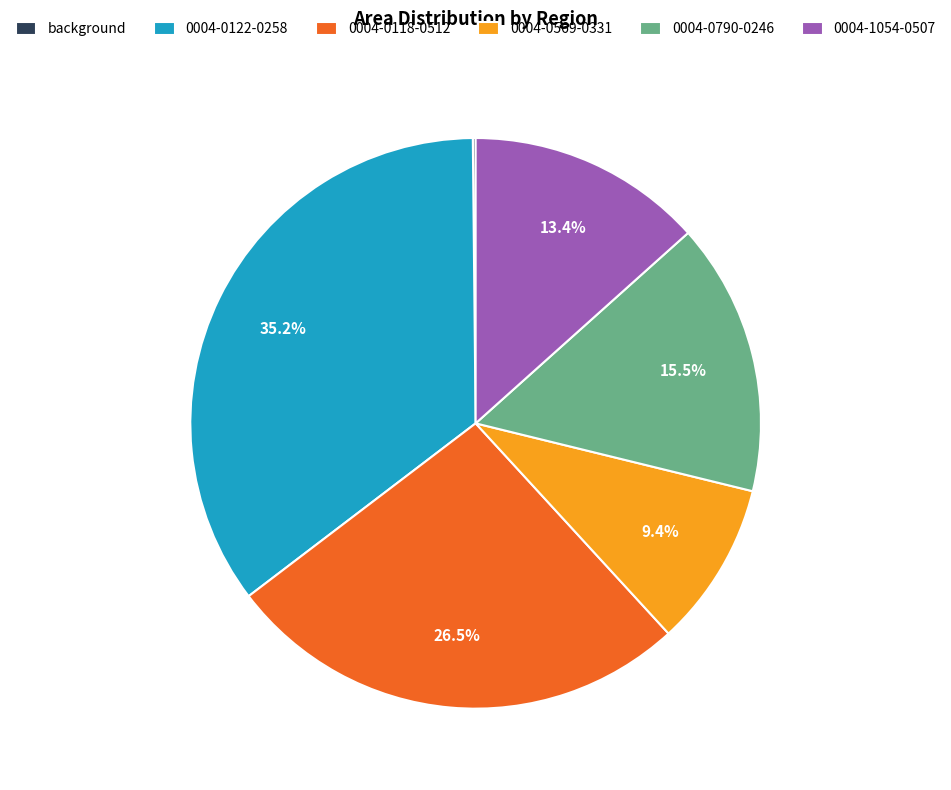

What portion of the pie excludes 0004-1054-0507?

86.6%